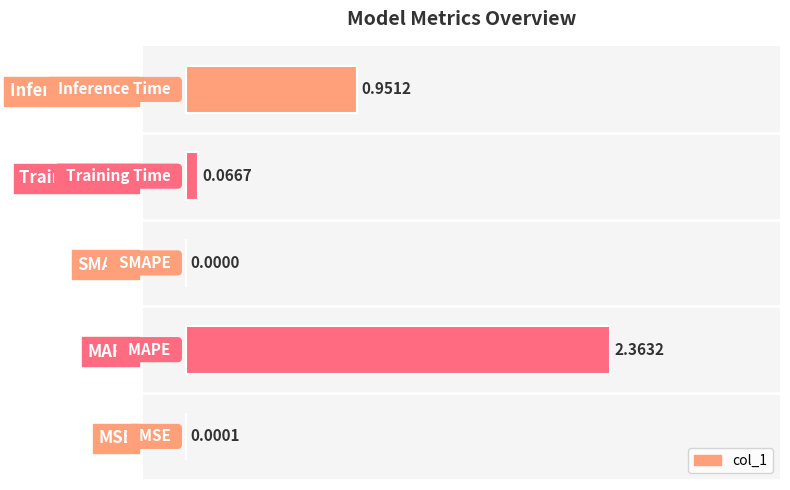

Which category has the highest value across all series?

MAPE